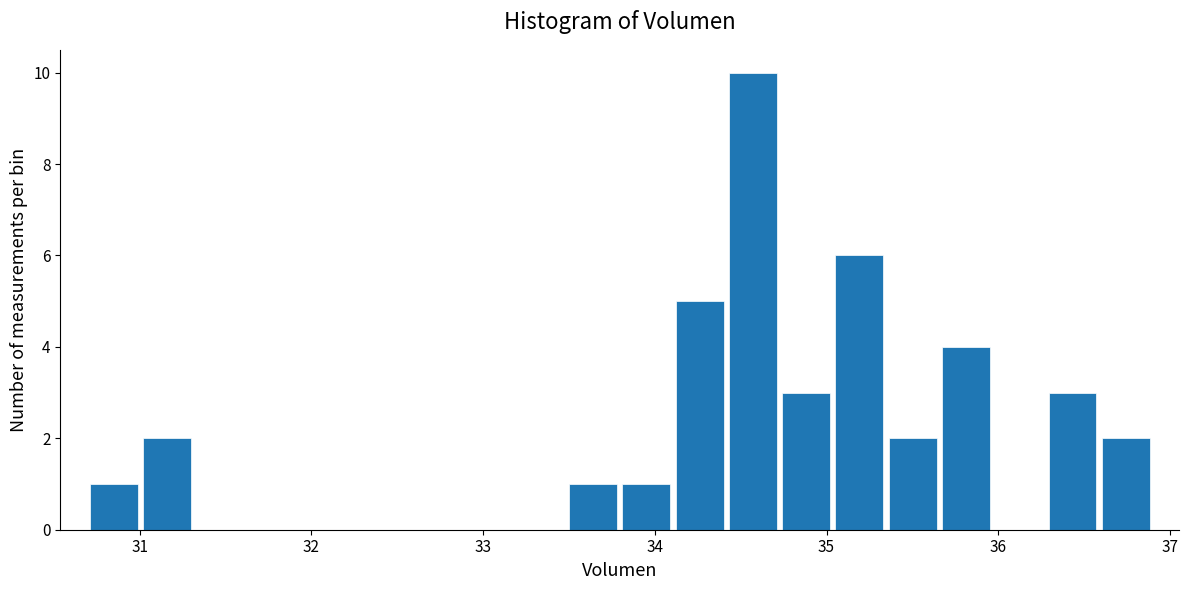

Around what value on the x-axis is the tallest bar? Give the approximate position of its centre, as read against the axis.

34.6